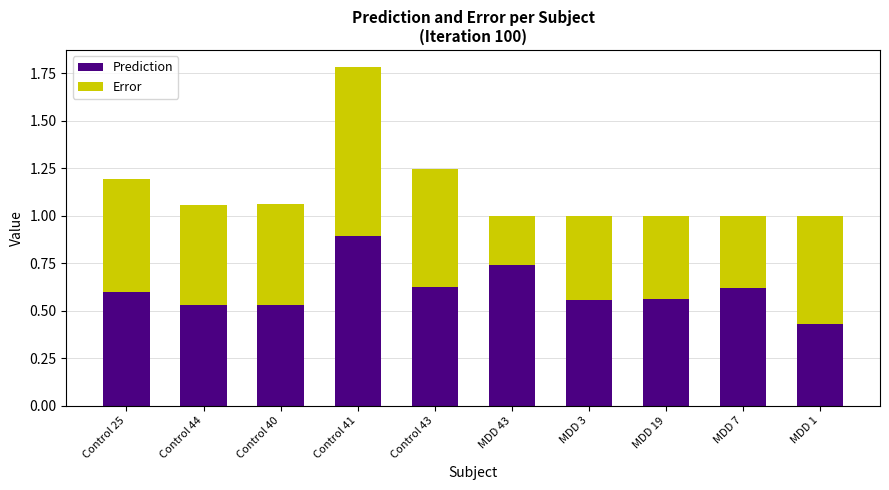

What is the total value across all series at MDD 1?

1.0